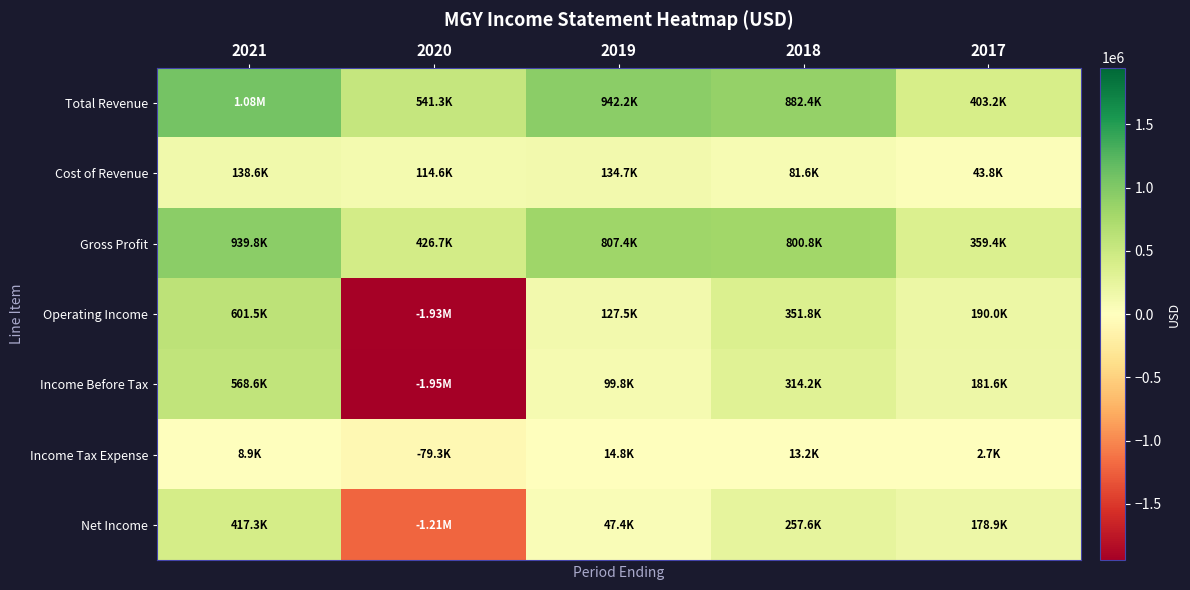

Which label corresponds to the smallest value in the chart?

2020